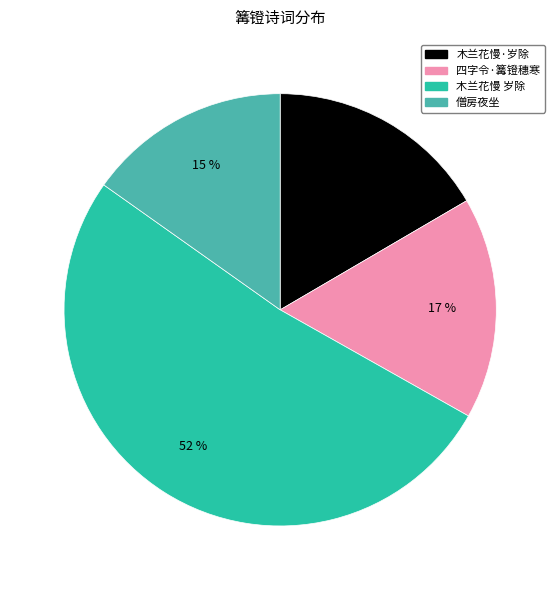

Is there a majority slice in this chart?

Yes